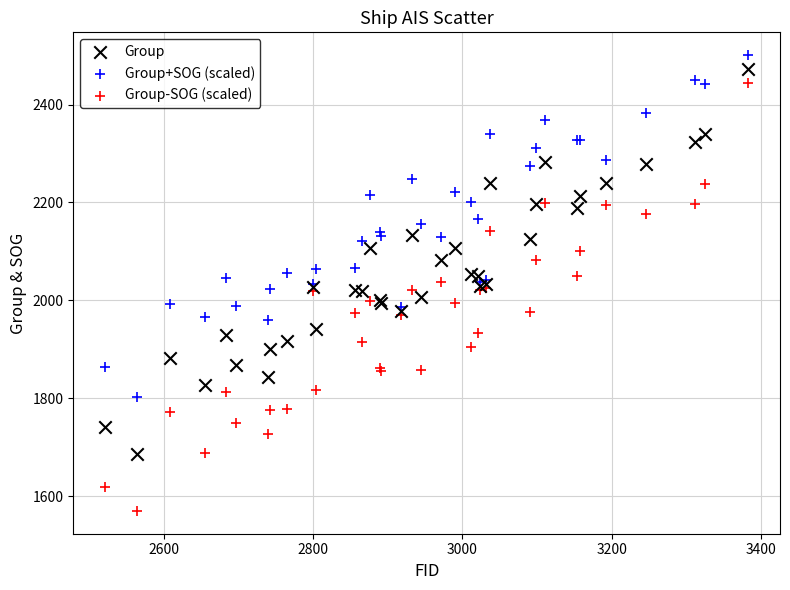

What is the X range (max minus min) for the scatter plot?

860